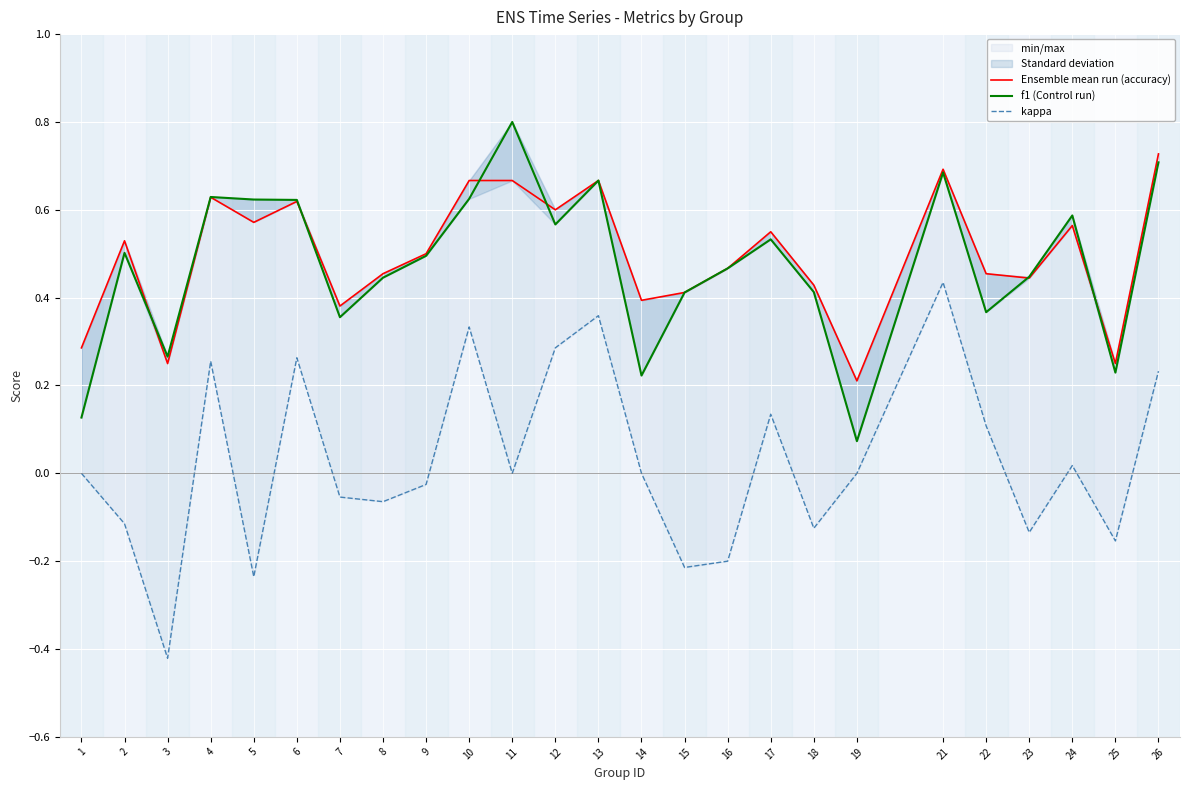

What is the sum of all Ensemble mean run (accuracy) values?

12.4